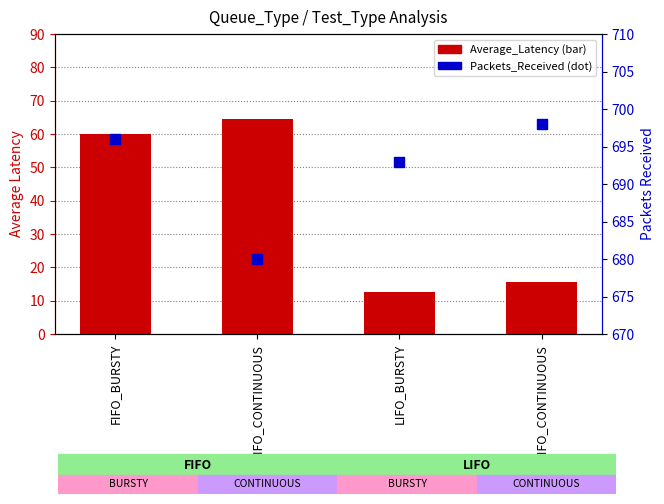

What is the total value across all series at FIFO_CONTINUOUS?

744.6